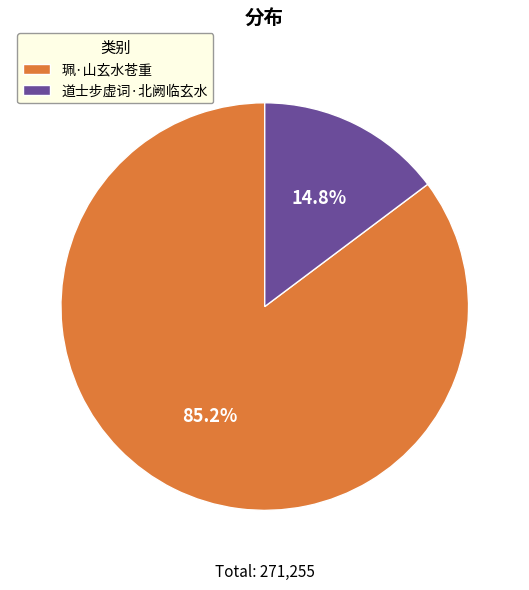

Approximately how many times larger is the value at 道士步虚词·北阙临玄水 compared to 珮·山玄水苍重?

0.2